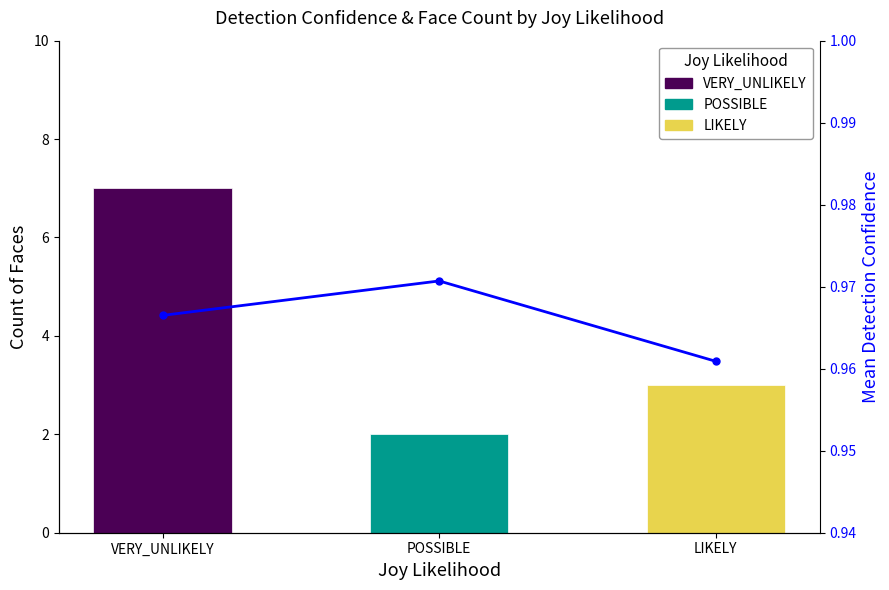

Rank the categories by value from lowest to highest.

LIKELY, VERY_UNLIKELY, POSSIBLE